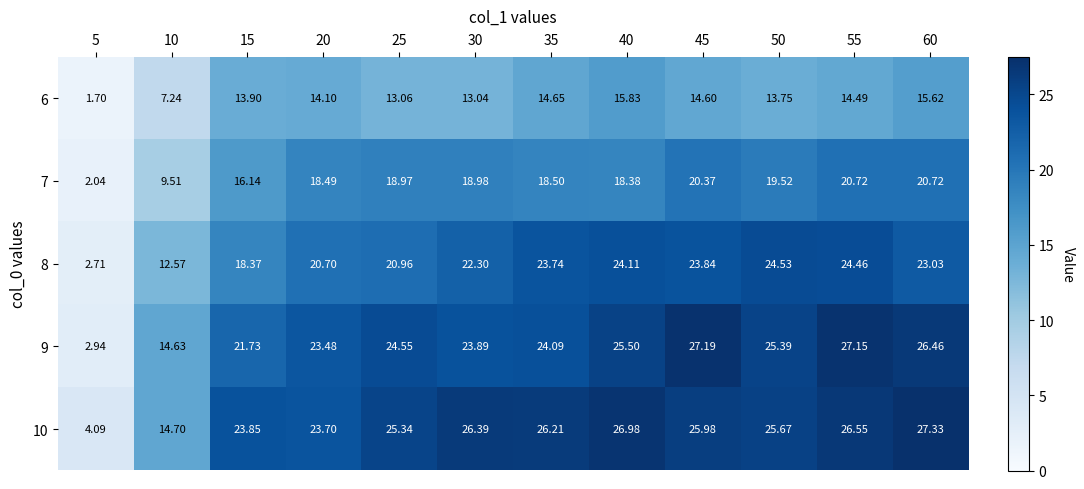

List the series in order of their peak value, lowest first.

6, 7, 8, 9, 10